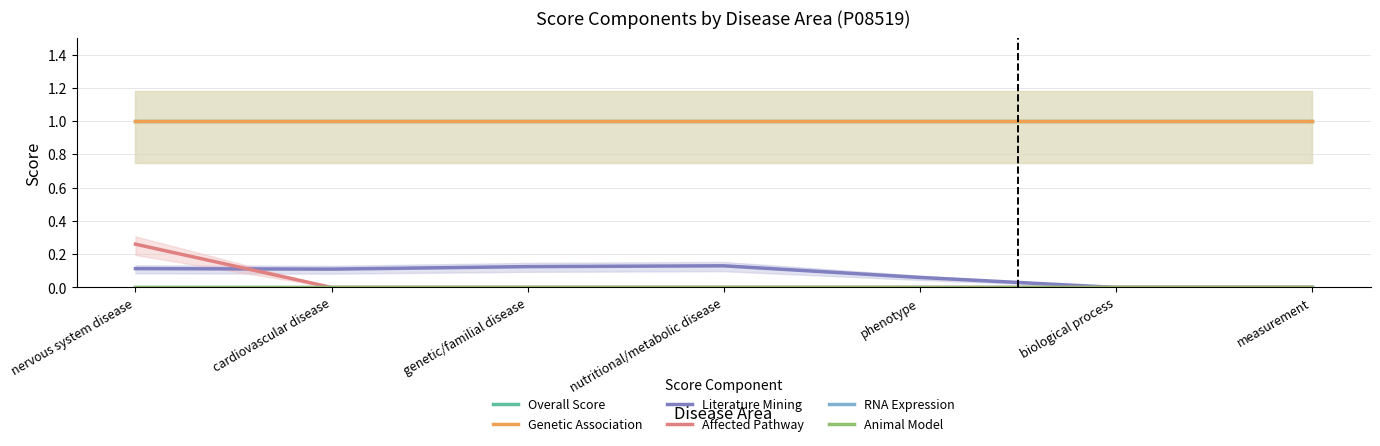

Reading left to right, list all the values displayed in this chart.

Overall Score: nervous system disease=1.0	cardiovascular disease=1.0	genetic/familial disease=1.0	nutritional/metabolic disease=1.0	phenotype=1.0	biological process=1.0	measurement=1.0
Genetic Association: nervous system disease=1.0	cardiovascular disease=1.0	genetic/familial disease=1.0	nutritional/metabolic disease=1.0	phenotype=1.0	biological process=1.0	measurement=1.0
Literature Mining: nervous system disease=0.1	cardiovascular disease=0.1	genetic/familial disease=0.1	nutritional/metabolic disease=0.1	phenotype=0.1	biological process=0.0	measurement=0.0
Affected Pathway: nervous system disease=0.3	cardiovascular disease=0.0	genetic/familial disease=0.0	nutritional/metabolic disease=0.0	phenotype=0.0	biological process=0.0	measurement=0.0
RNA Expression: nervous system disease=0.0	cardiovascular disease=0.0	genetic/familial disease=0.0	nutritional/metabolic disease=0.0	phenotype=0.0	biological process=0.0	measurement=0.0
Animal Model: nervous system disease=0.0	cardiovascular disease=0.0	genetic/familial disease=0.0	nutritional/metabolic disease=0.0	phenotype=0.0	biological process=0.0	measurement=0.0